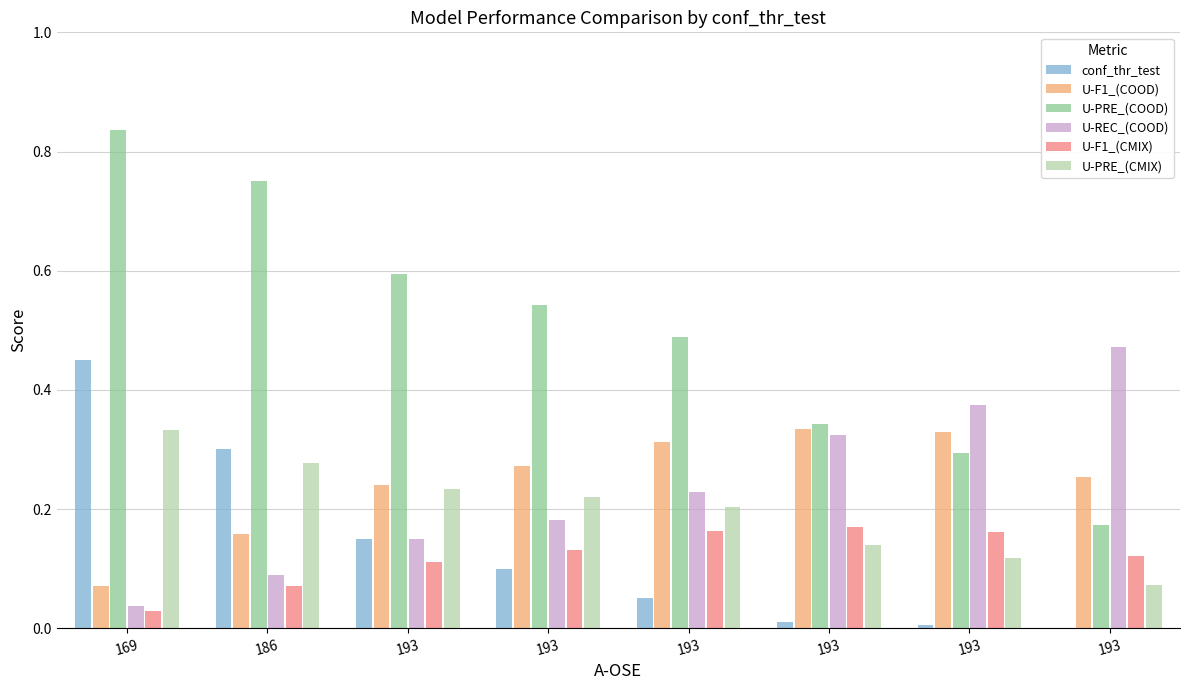

Are the bars grouped side by side (vs. stacked)?

Yes